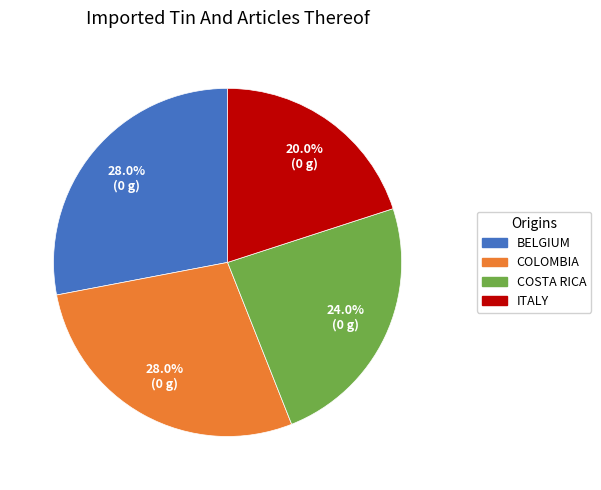

To the nearest percent, what is the difference between the largest and smallest slice percentages?

8%